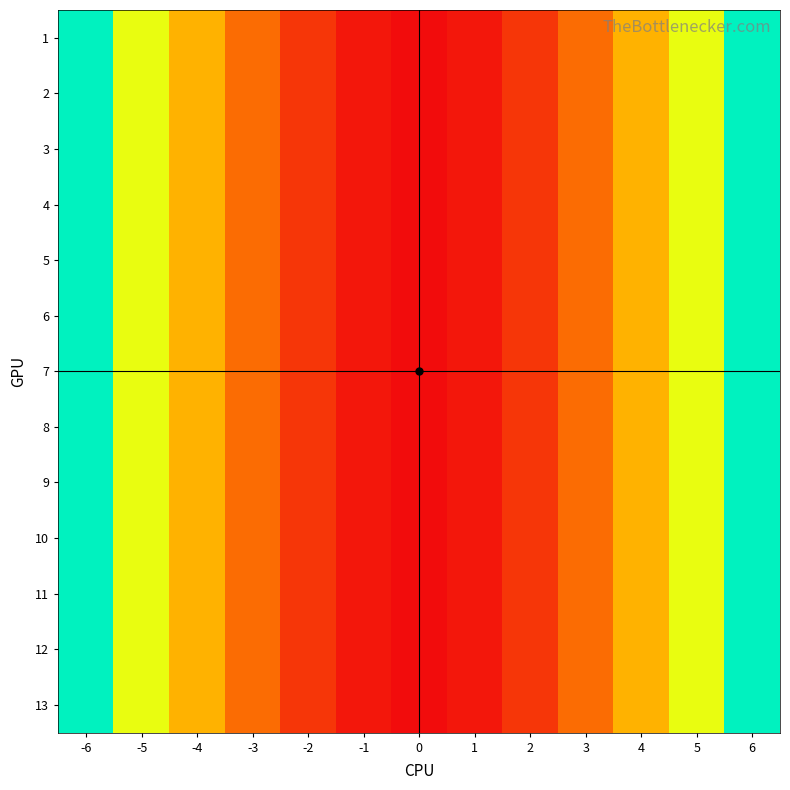

At 1, list the series in order from smallest to largest.

1, 2, 3, 4, 5, 6, 7, 8, 9, 10, 11, 12, 13